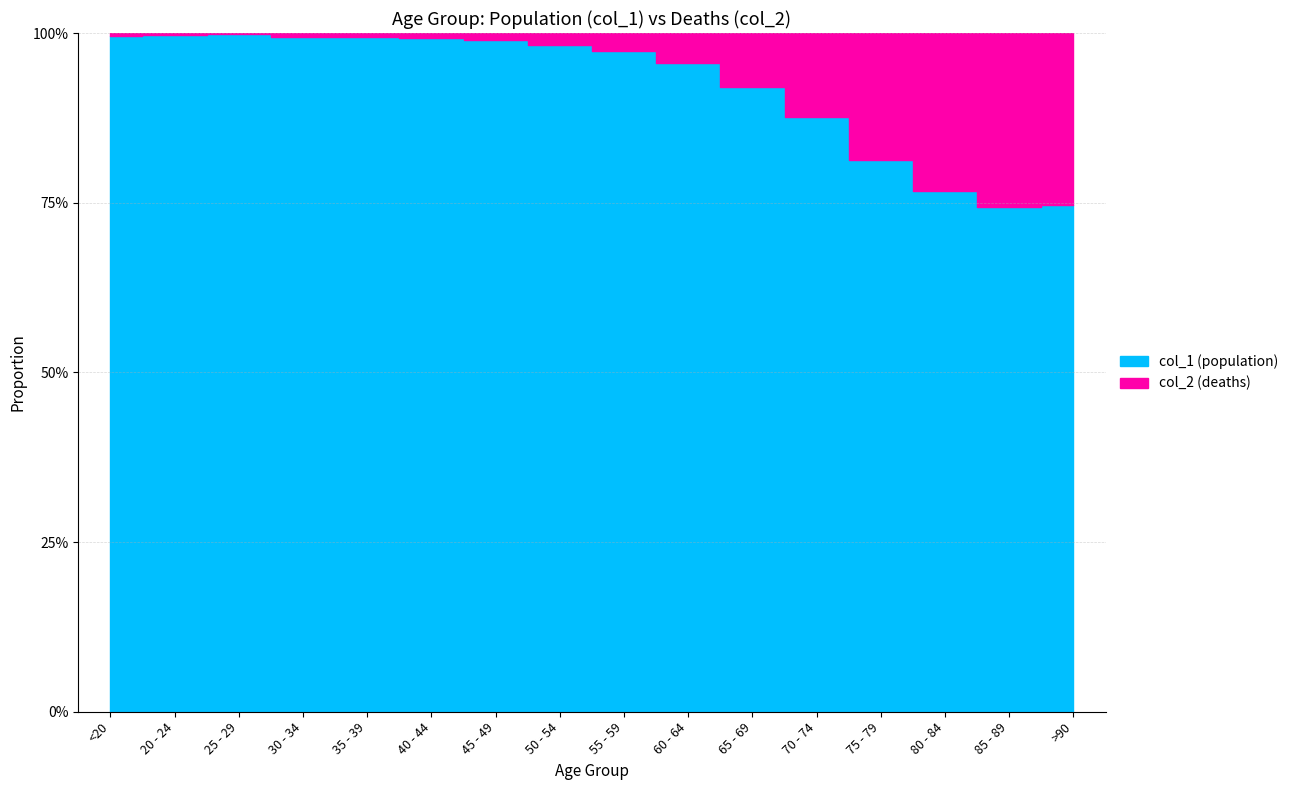

What is the label of the 4th point from the right?

75 - 79